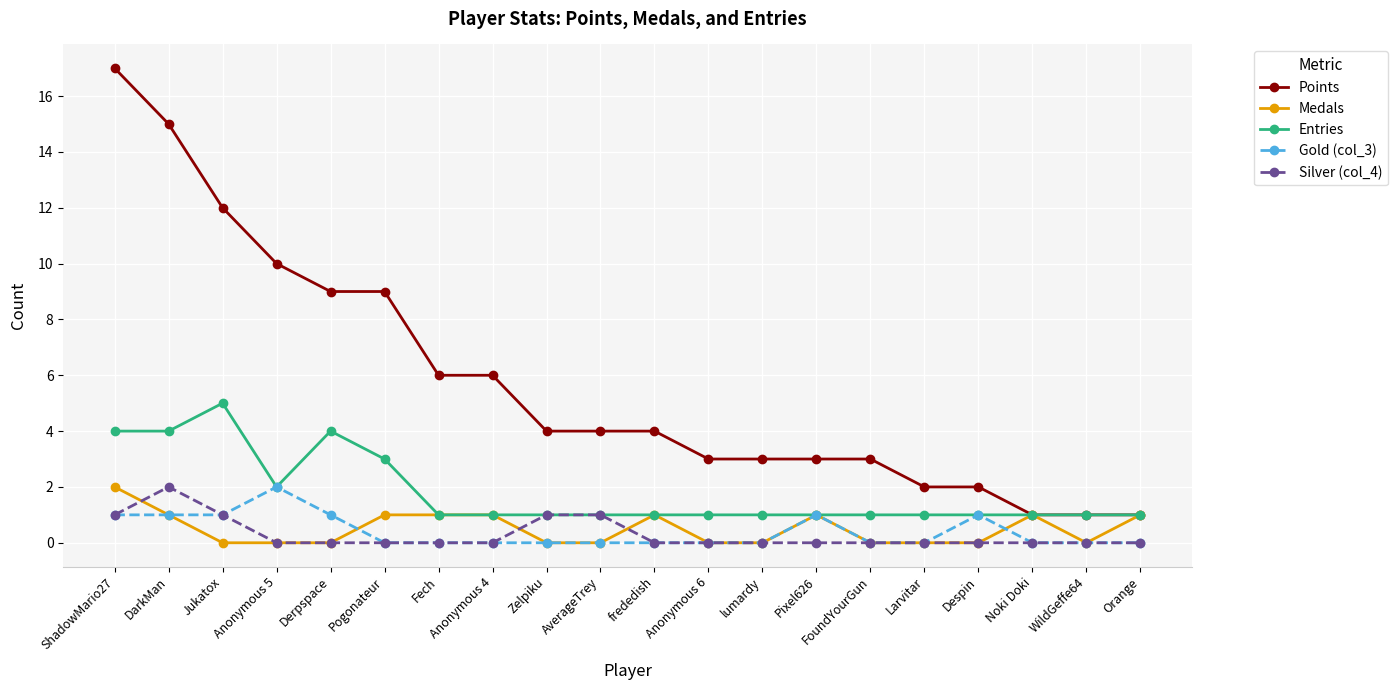

What is the difference between the highest and lowest values at ShadowMario27?

16